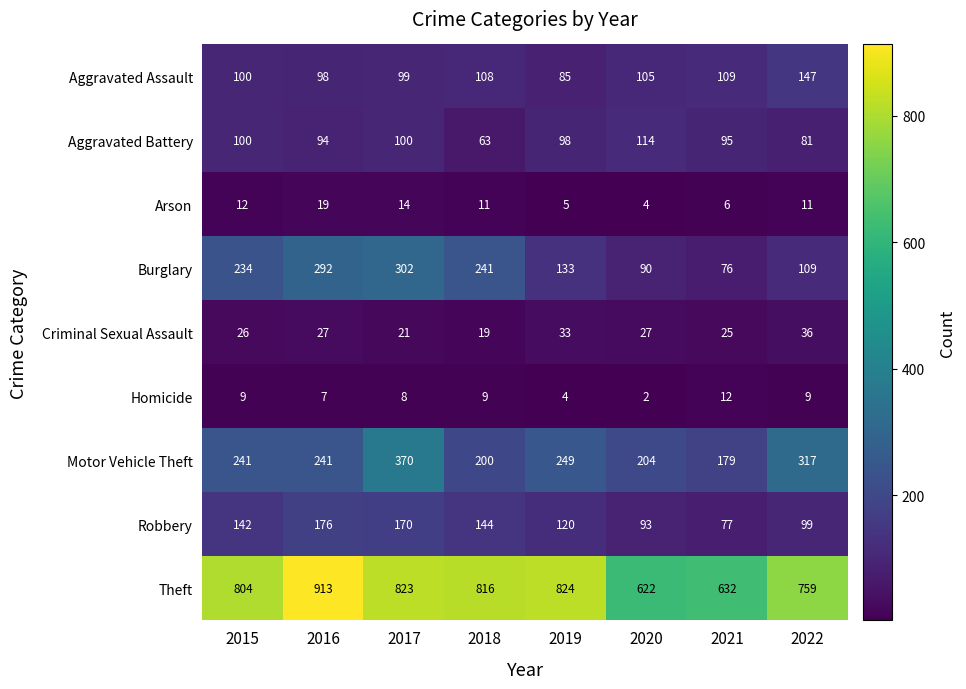

Which label corresponds to the largest value in the chart?

2016